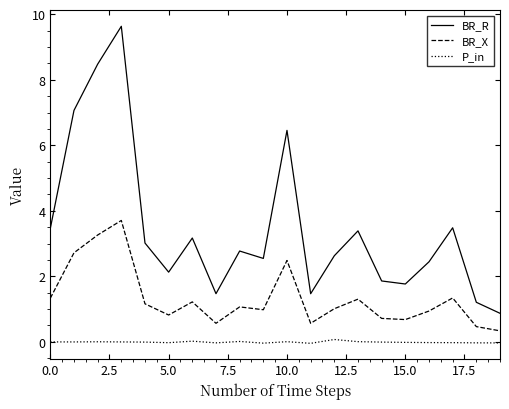

Count the number of categories in the chart.

20